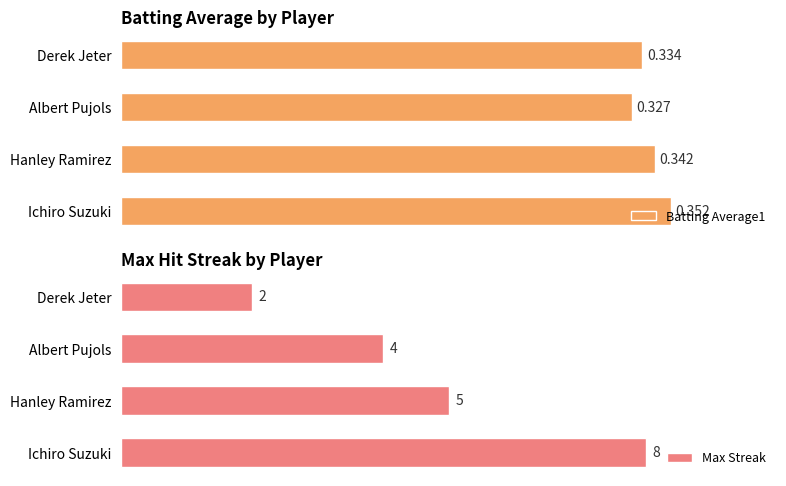

List the series in order of their overall mean, highest first.

Max Streak, Batting Average1